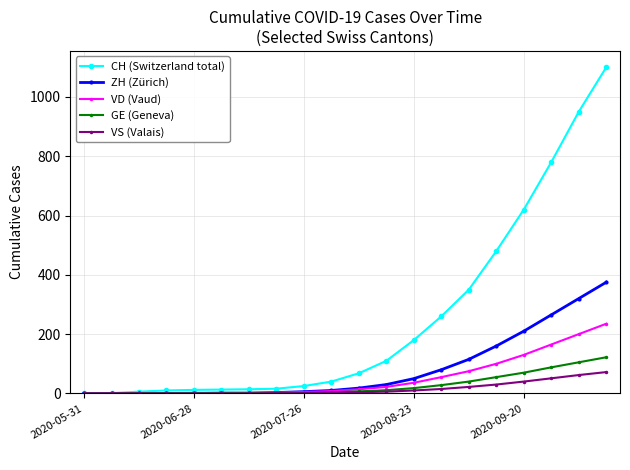

Which series has the widest spread of values?

CH (Switzerland total)